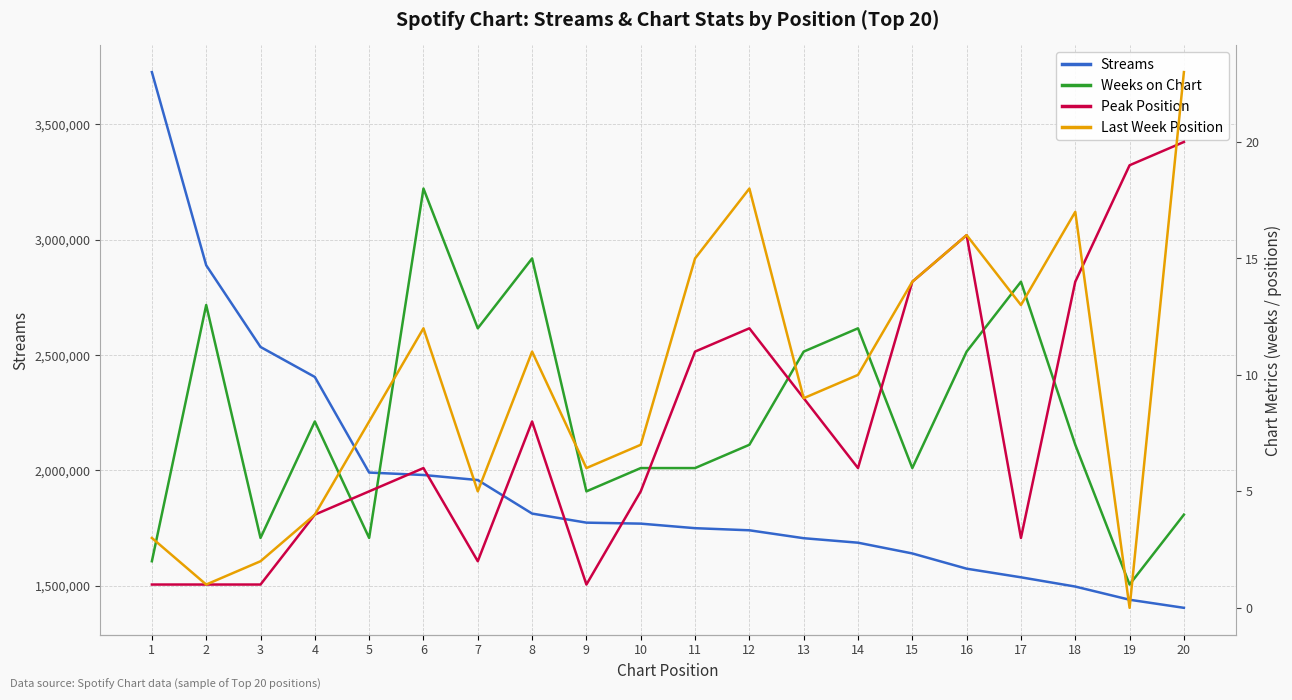

What is the average value of the Weeks on Chart series?

8